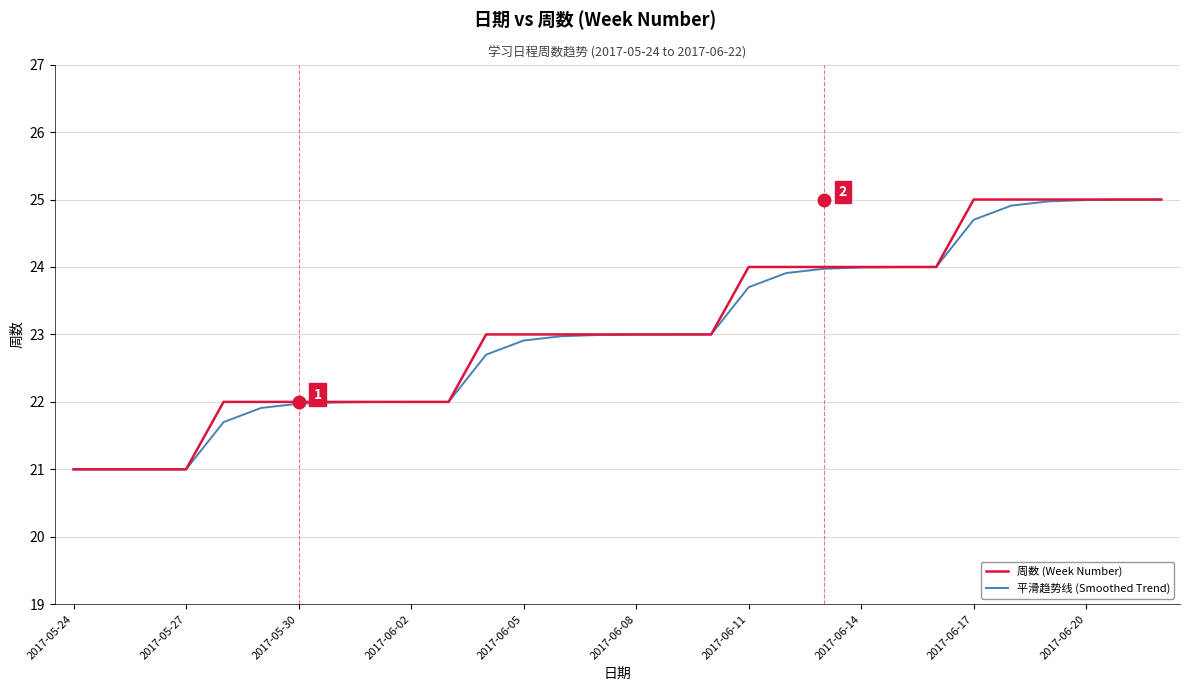

What is the smallest value displayed?

21.0